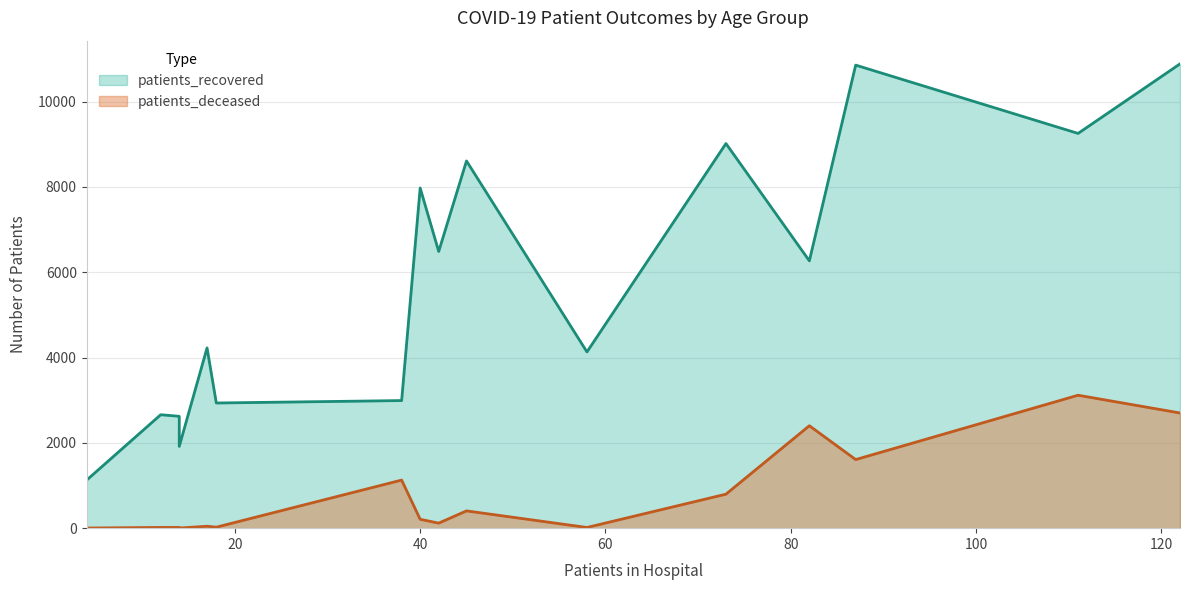

What is the maximum value for patients_recovered?

10883